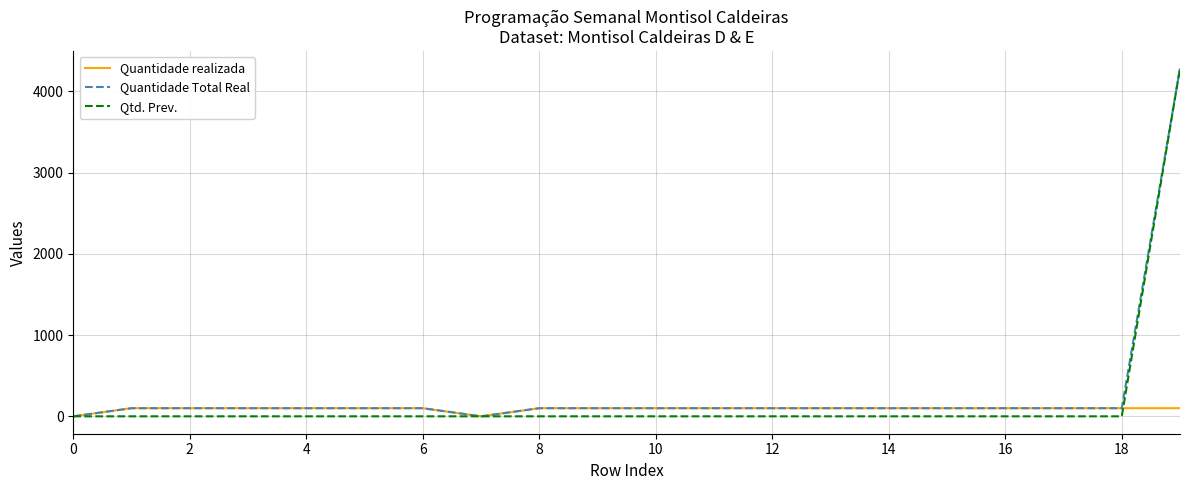

How many lines are shown in the chart?

3